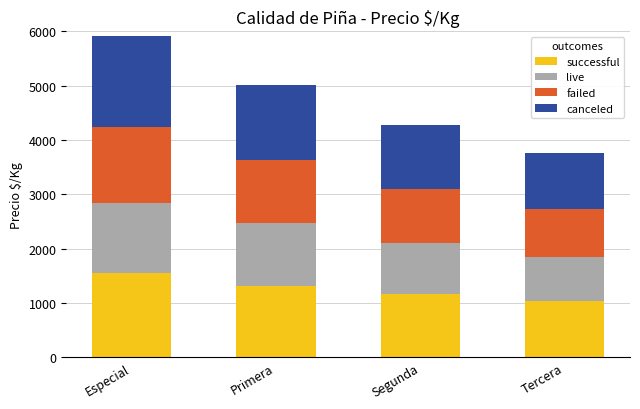

What is the difference between the maximum and second lowest values in the successful series?

372